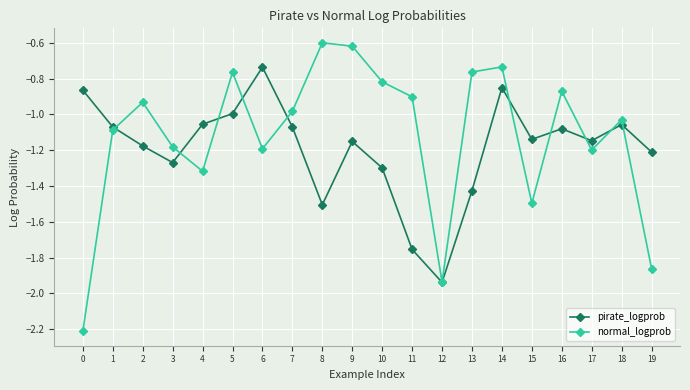

Rank the series by their average value, from lowest to highest.

pirate_logprob, normal_logprob